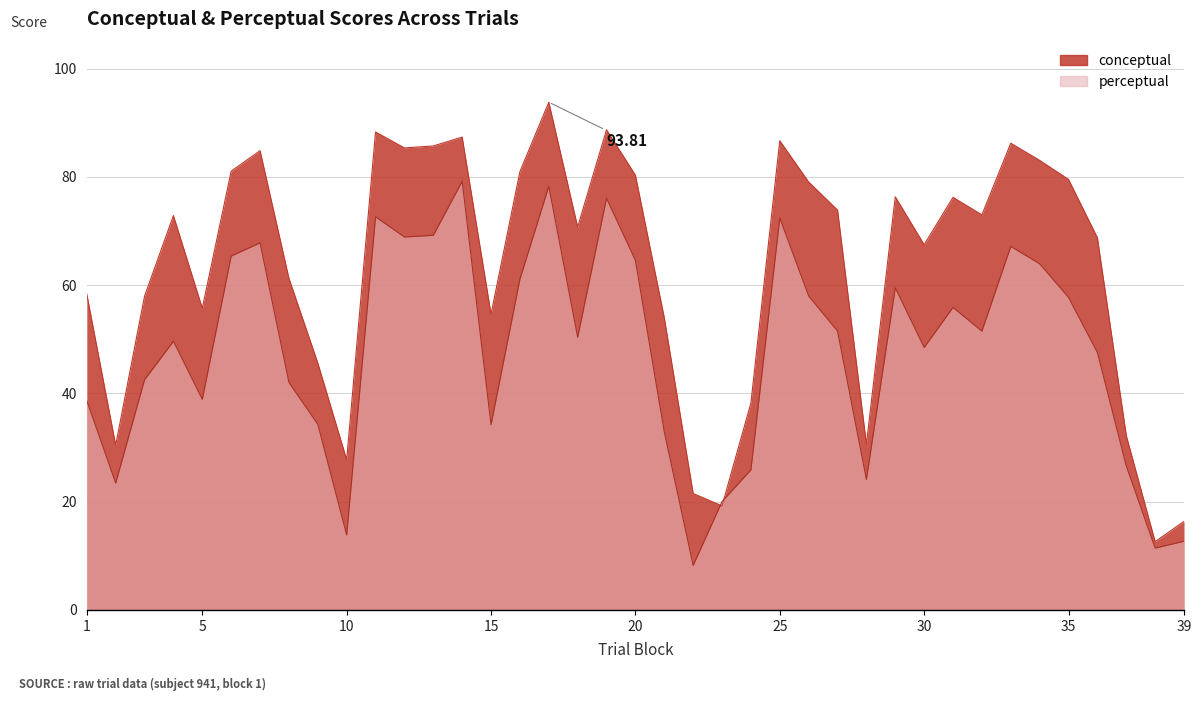

In conceptual, how many points are lower than both neighbors (excluding endpoints)?

11